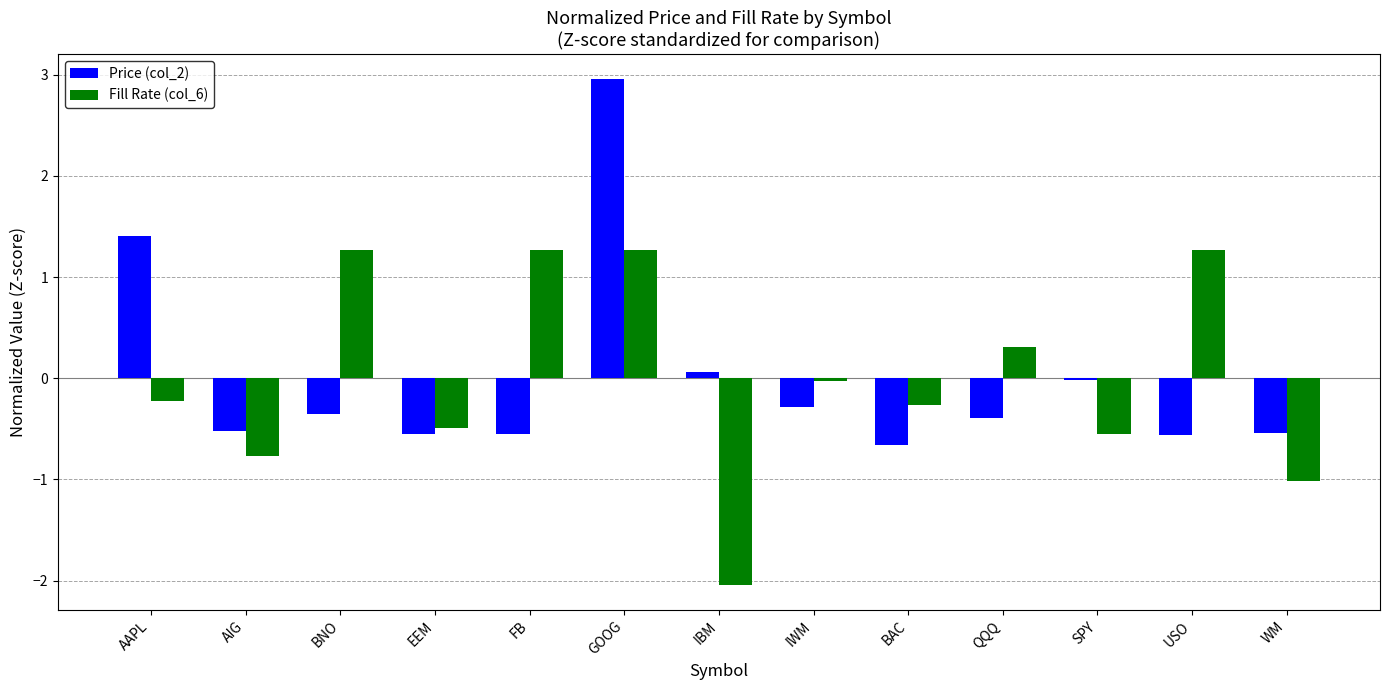

What is the highest value of the Fill Rate (col_6) series?

1.3